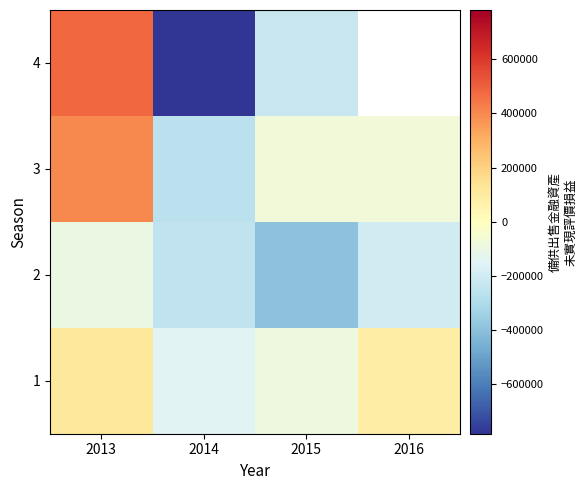

True or false: 3 has a value of 397096.0 at 2013.

True